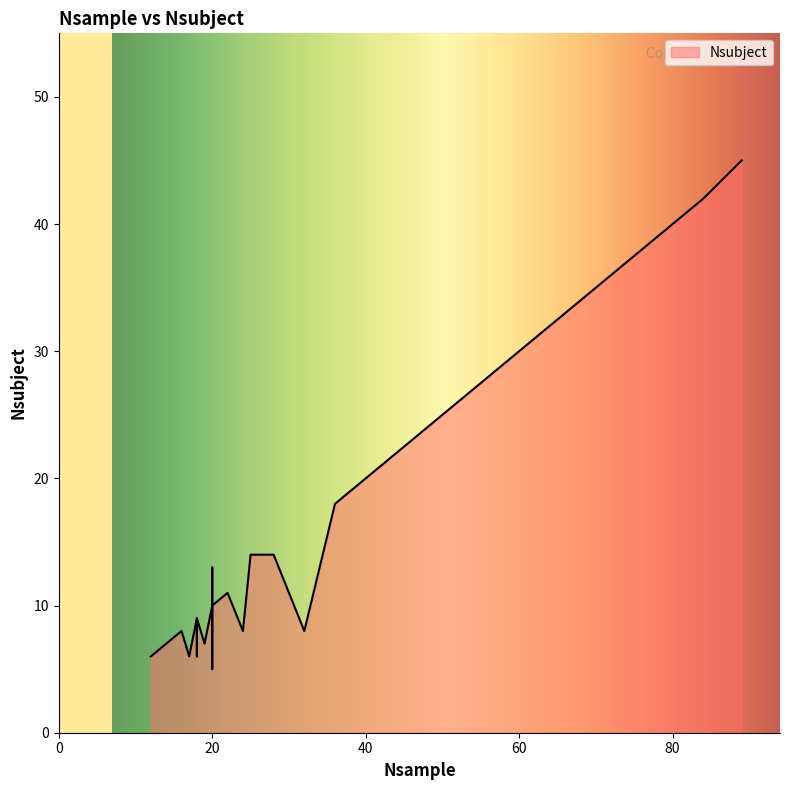

Which category has the lowest value across all series?

20